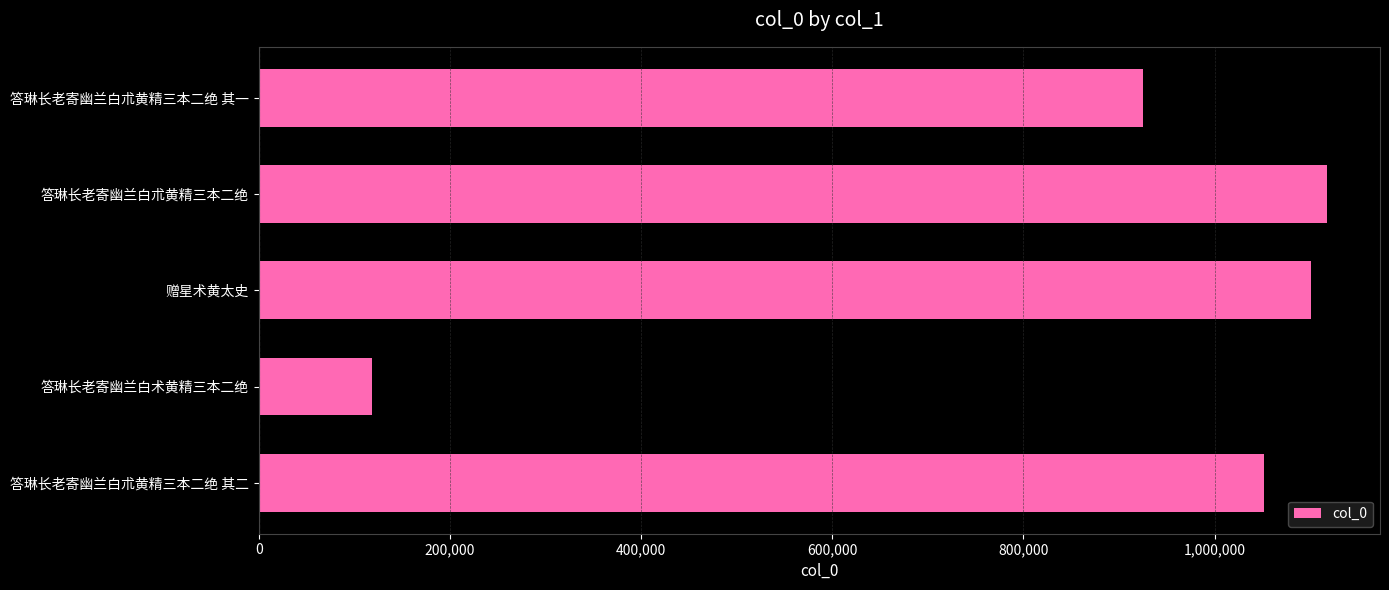

Between 答琳长老寄幽兰白朮黄精三本二绝 其二 and 答琳长老寄幽兰白术黄精三本二绝, which is larger?

答琳长老寄幽兰白朮黄精三本二绝 其二